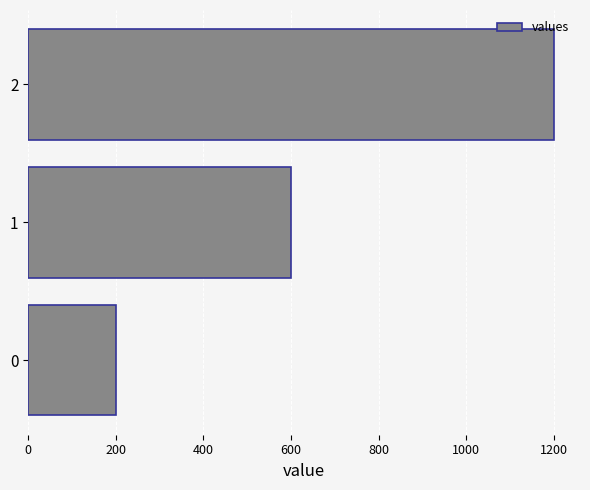

Rank the categories by value from highest to lowest.

2, 1, 0